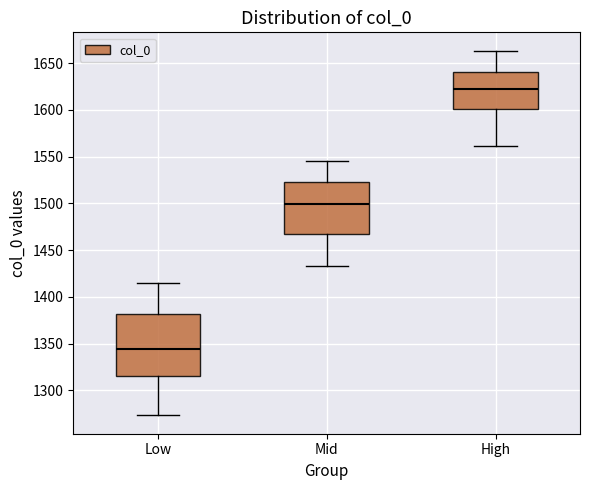

Which box has the lowest median line?

Low